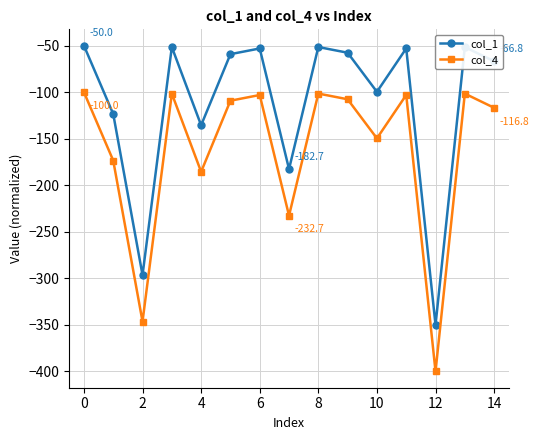

Count the number of data series in this chart.

2